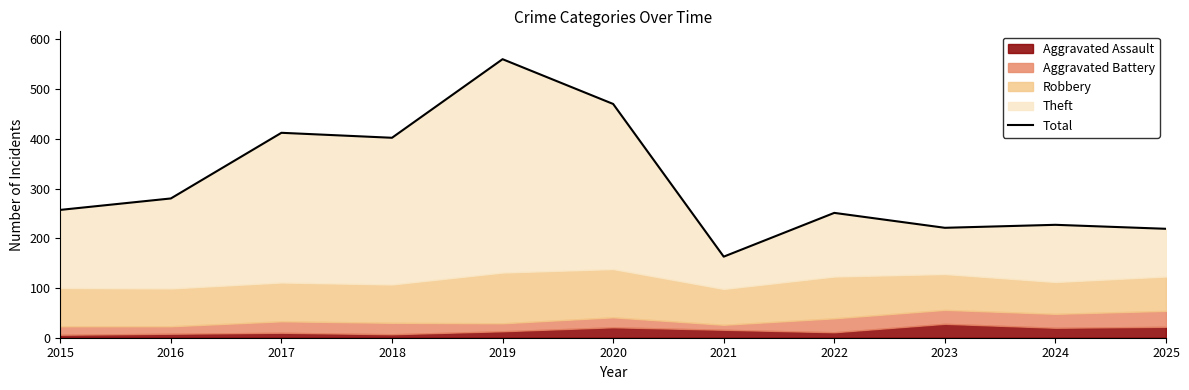

Which label corresponds to the largest value in the chart?

2019